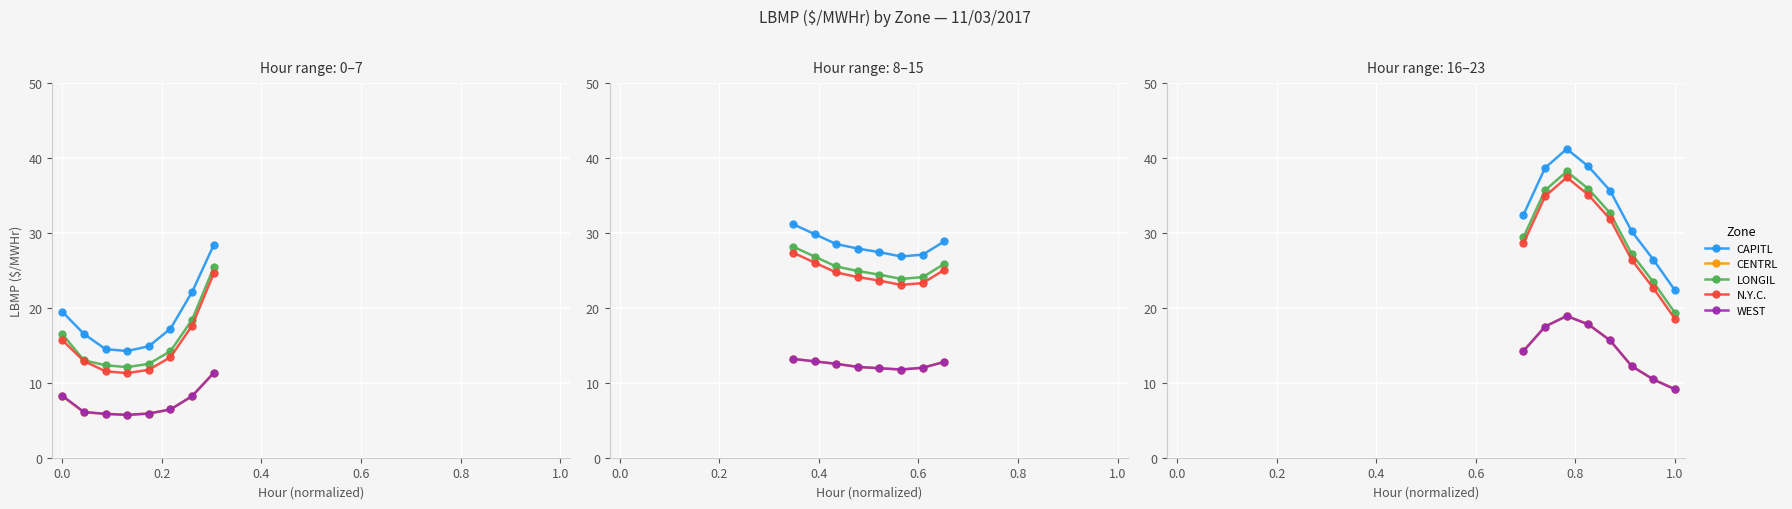

Between 0.0 and 0.2, which series saw the biggest shift?

CAPITL